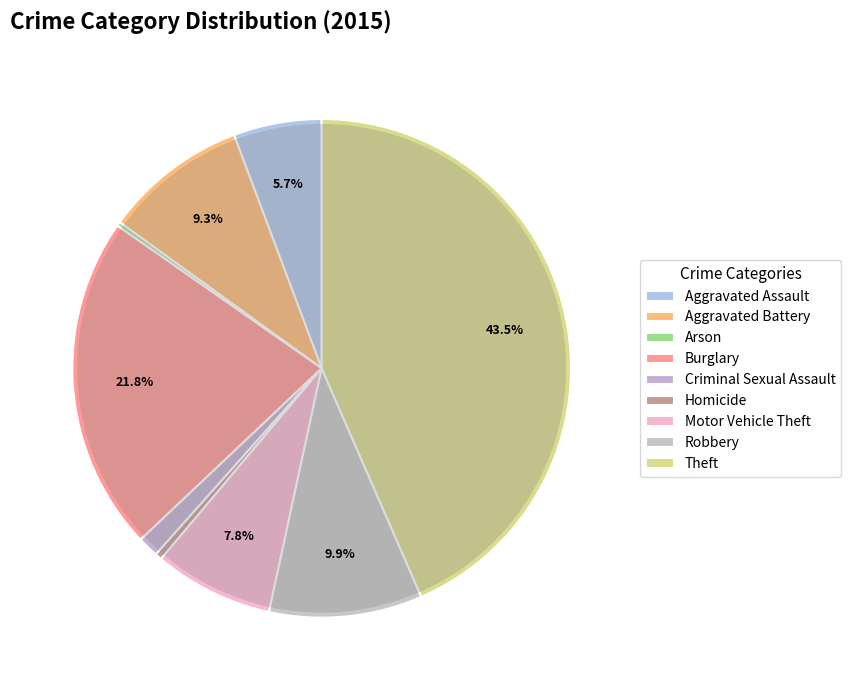

Rank the categories by value from highest to lowest.

Theft, Burglary, Robbery, Aggravated Battery, Motor Vehicle Theft, Aggravated Assault, Criminal Sexual Assault, Homicide, Arson